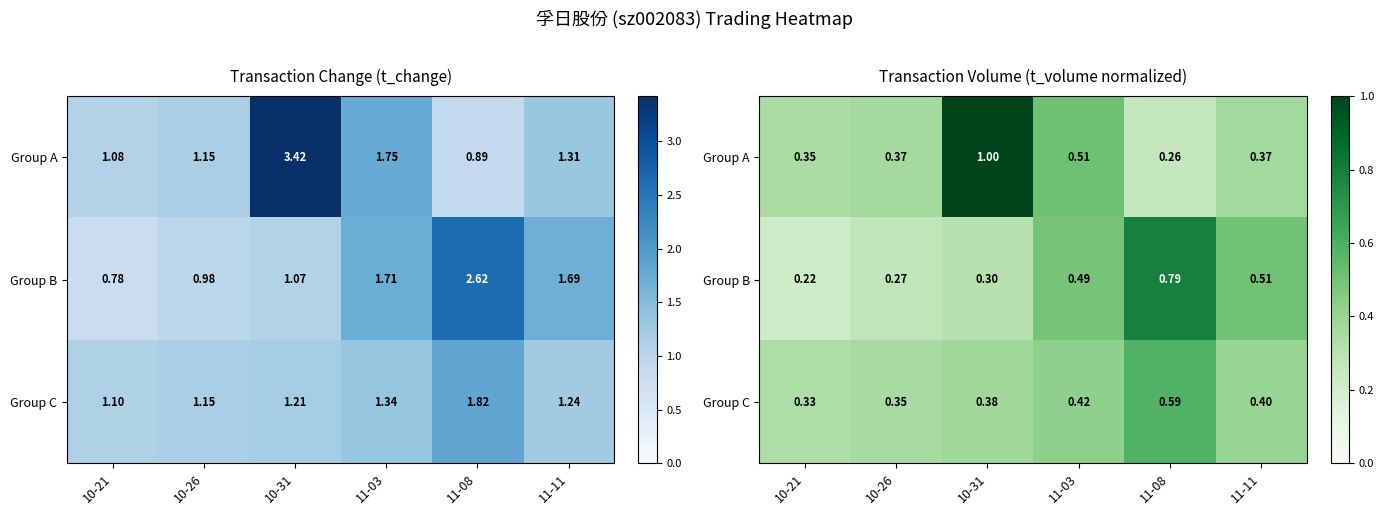

Which has a higher value, 10-26 or 10-21?

10-26